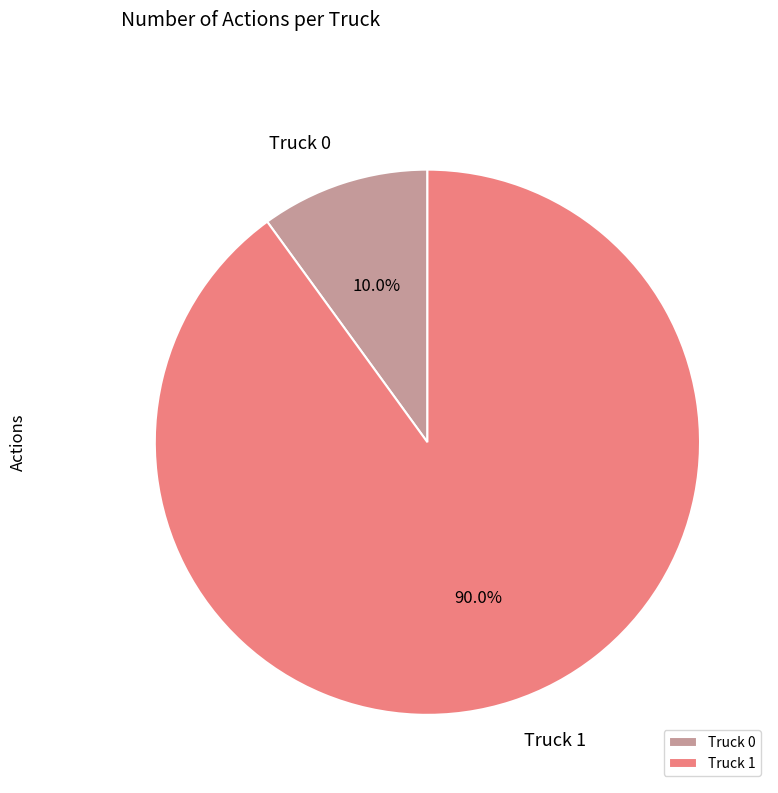

Which slice is the largest?

Truck 1